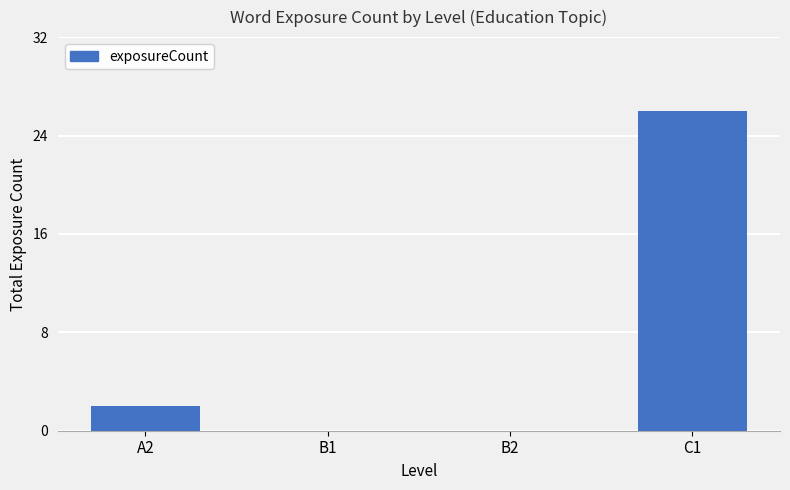

Reading left to right, list all the values displayed in this chart.

A2=2	B1=0	B2=0	C1=26